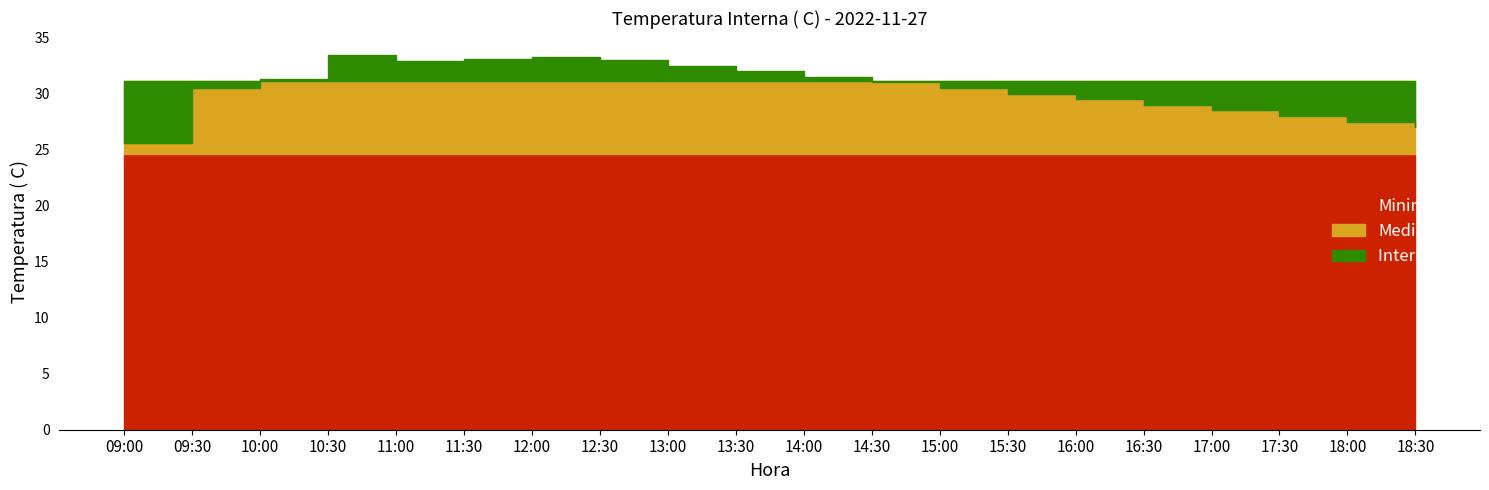

What position from the right is 10:30?

17